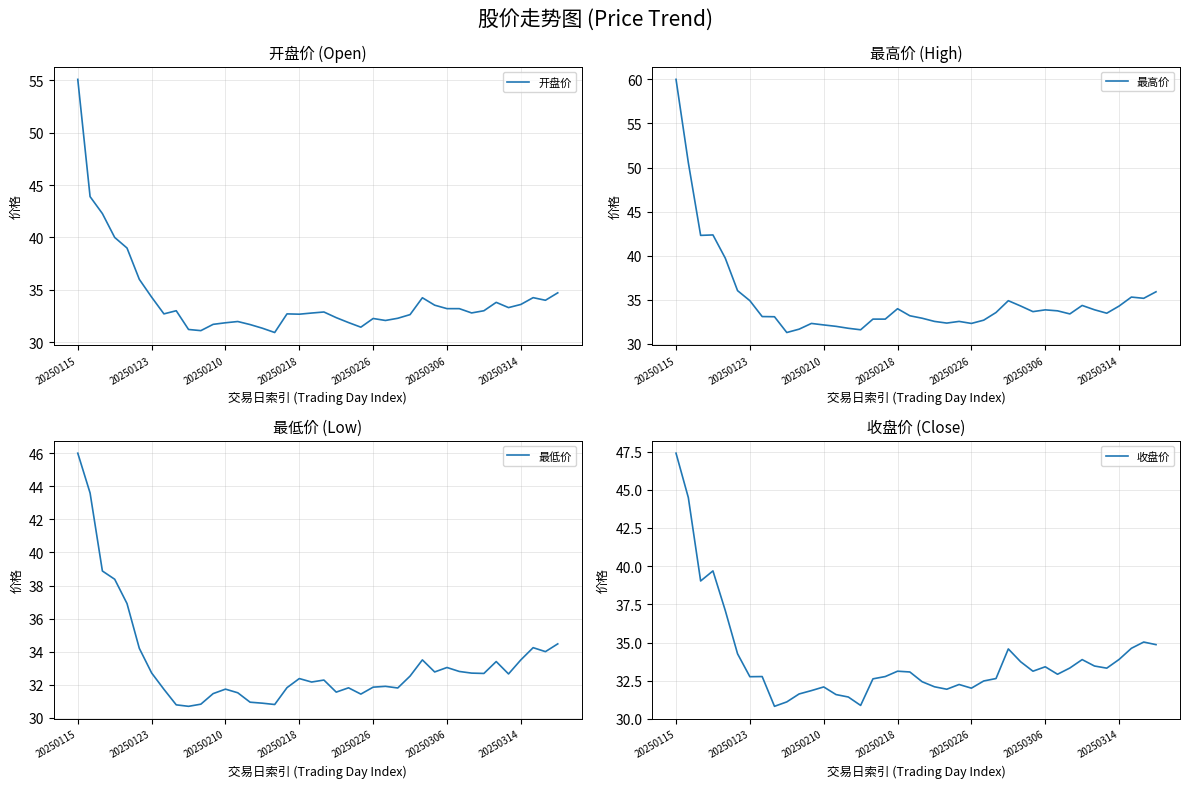

Which label corresponds to the smallest value in the chart?

9